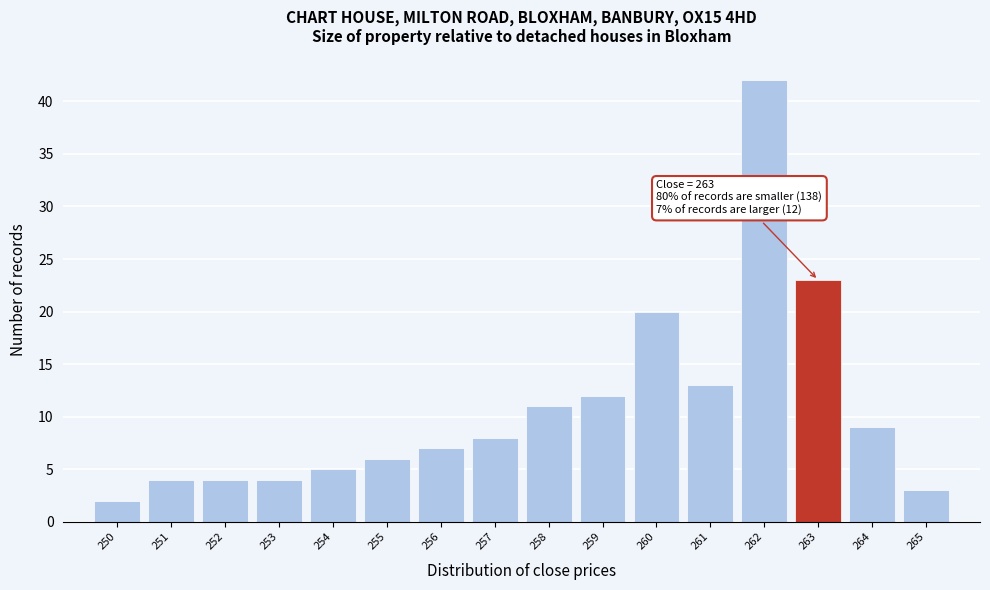

Over which range of the x-axis is the bar tallest?

261.5 to 262.5